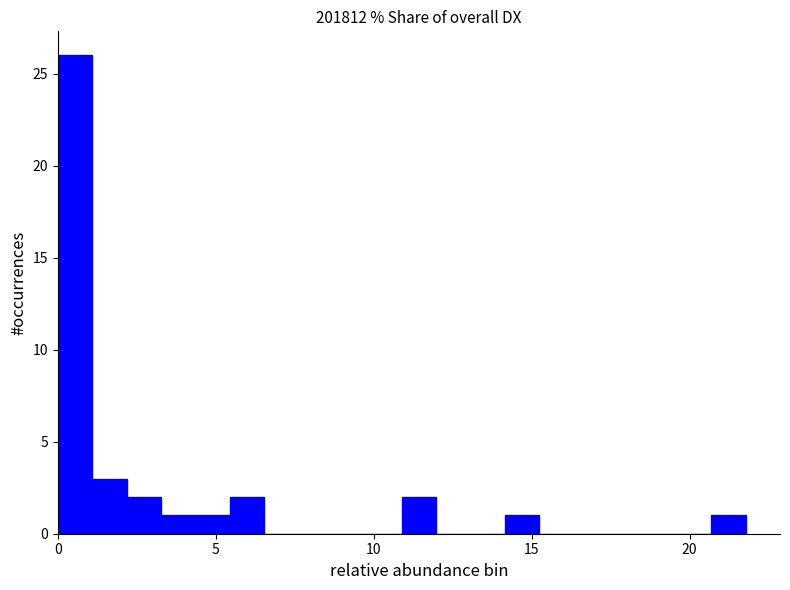

Around what value on the x-axis is the tallest bar? Give the approximate position of its centre, as read against the axis.

0.5